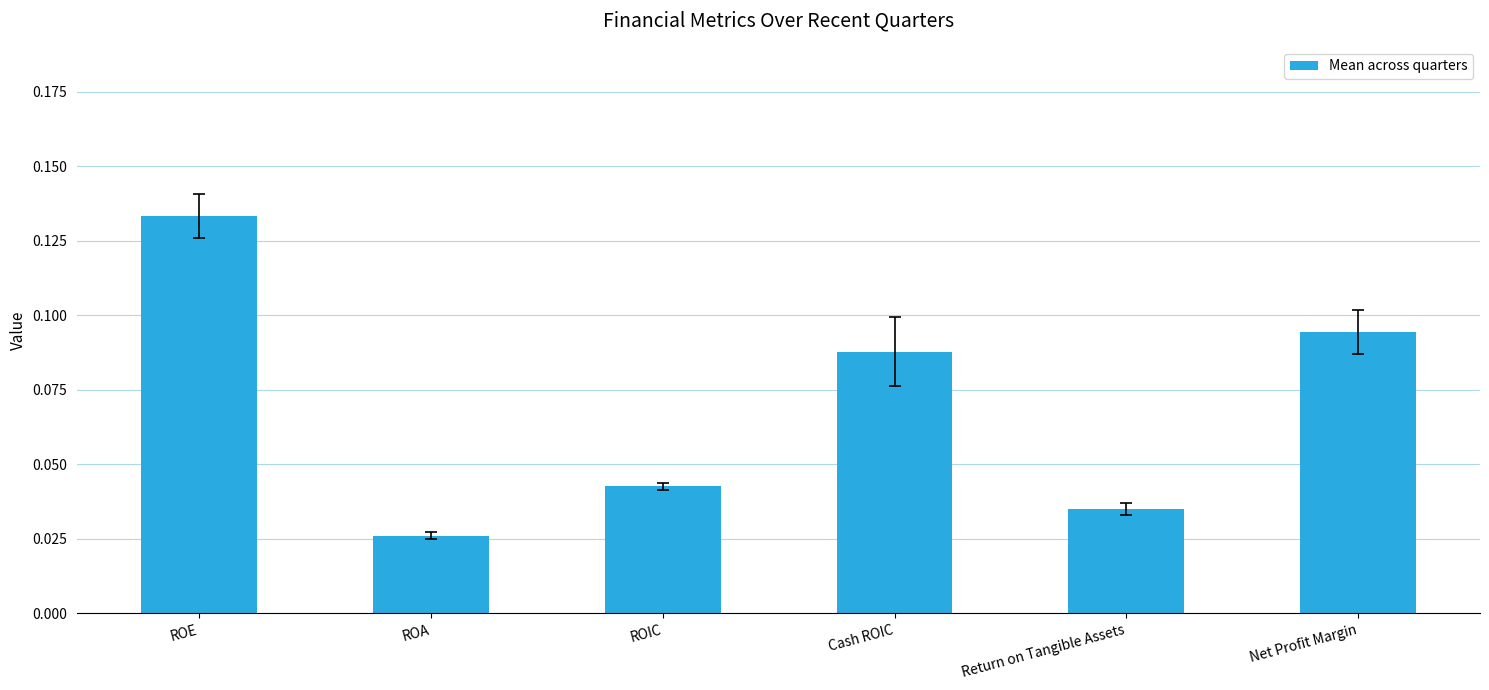

At which category does the chart reach its peak across all series?

ROE